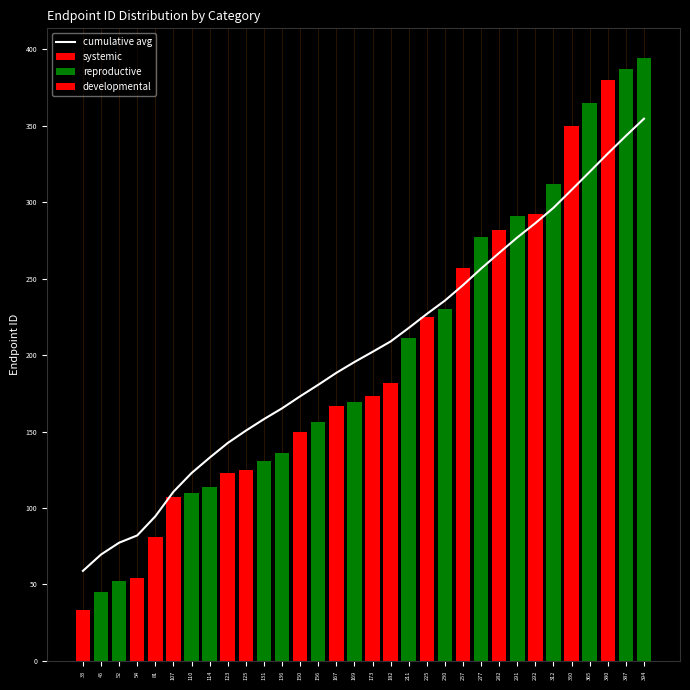

How many values exceed 202?

16